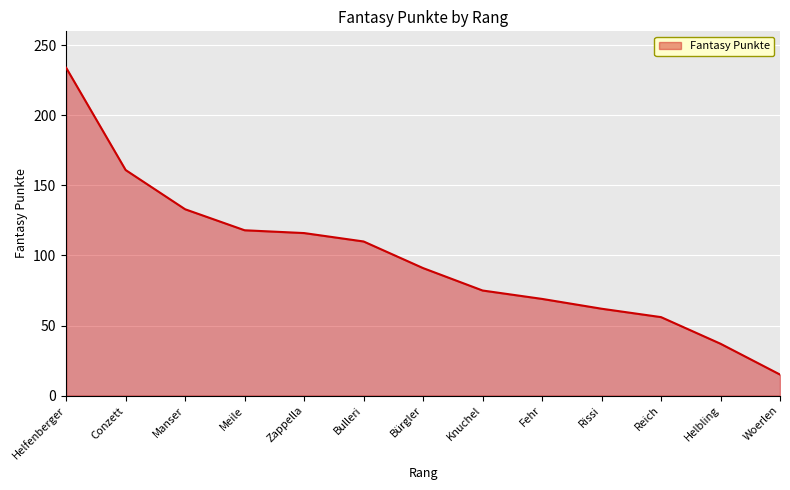

Between Manser and Helfenberger, which is larger?

Helfenberger